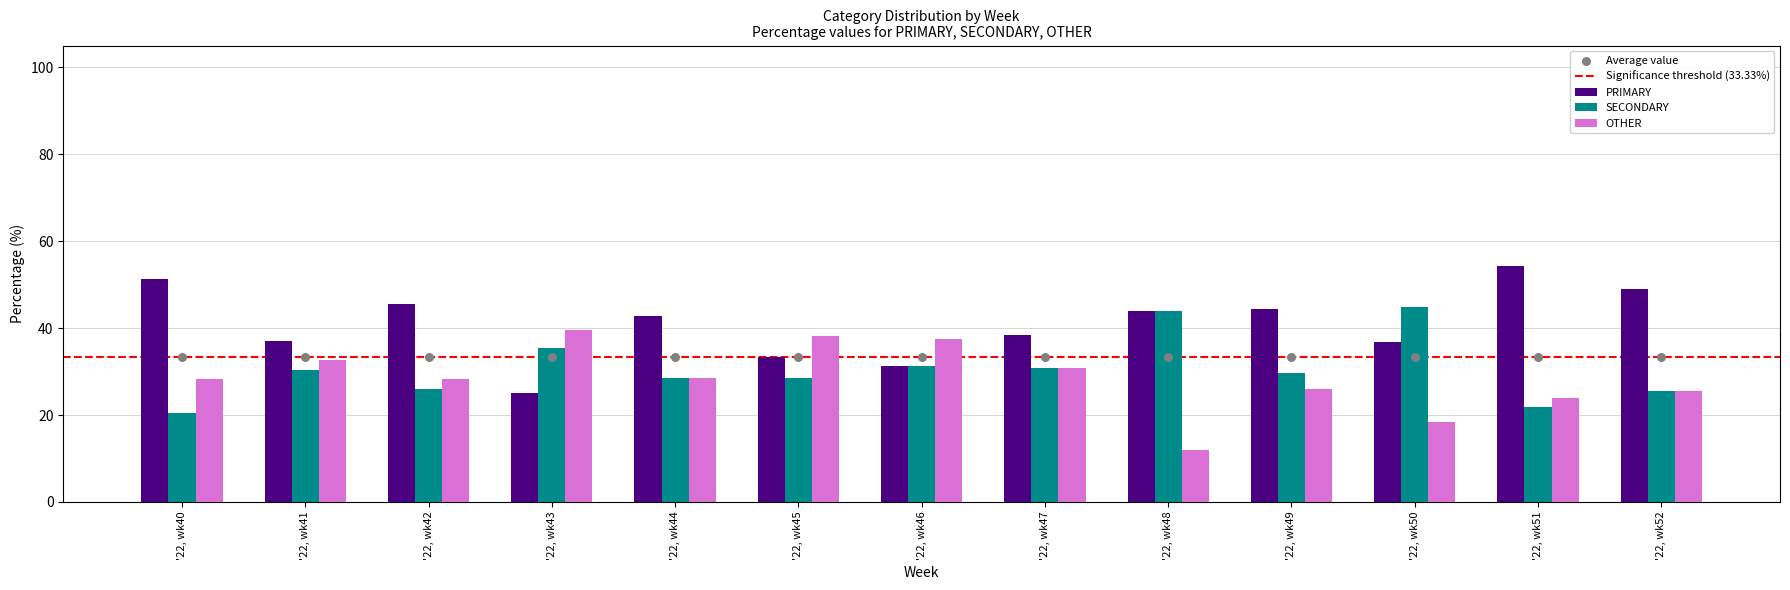

At how many categories does at least one series exceed 50?

2